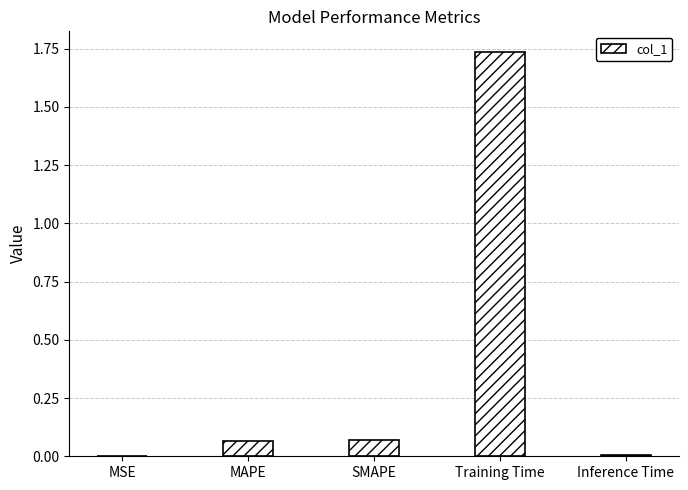

Are the bars horizontal?

No